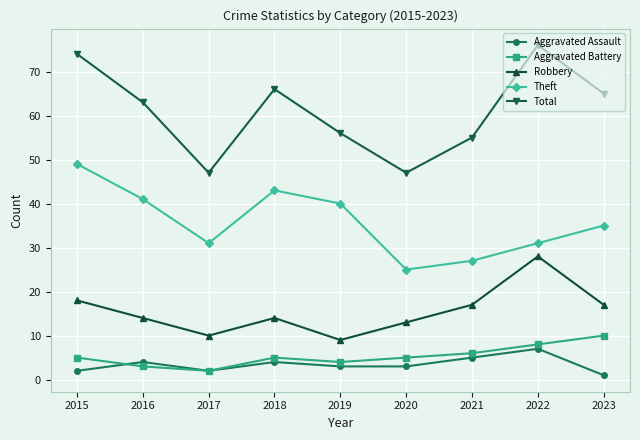

Reading left to right, transcribe all the data shown in this chart.

Aggravated Assault: 2	4	2	4	3	3	5	7	1
Aggravated Battery: 5	3	2	5	4	5	6	8	10
Robbery: 18	14	10	14	9	13	17	28	17
Theft: 49	41	31	43	40	25	27	31	35
Total: 74	63	47	66	56	47	55	76	65